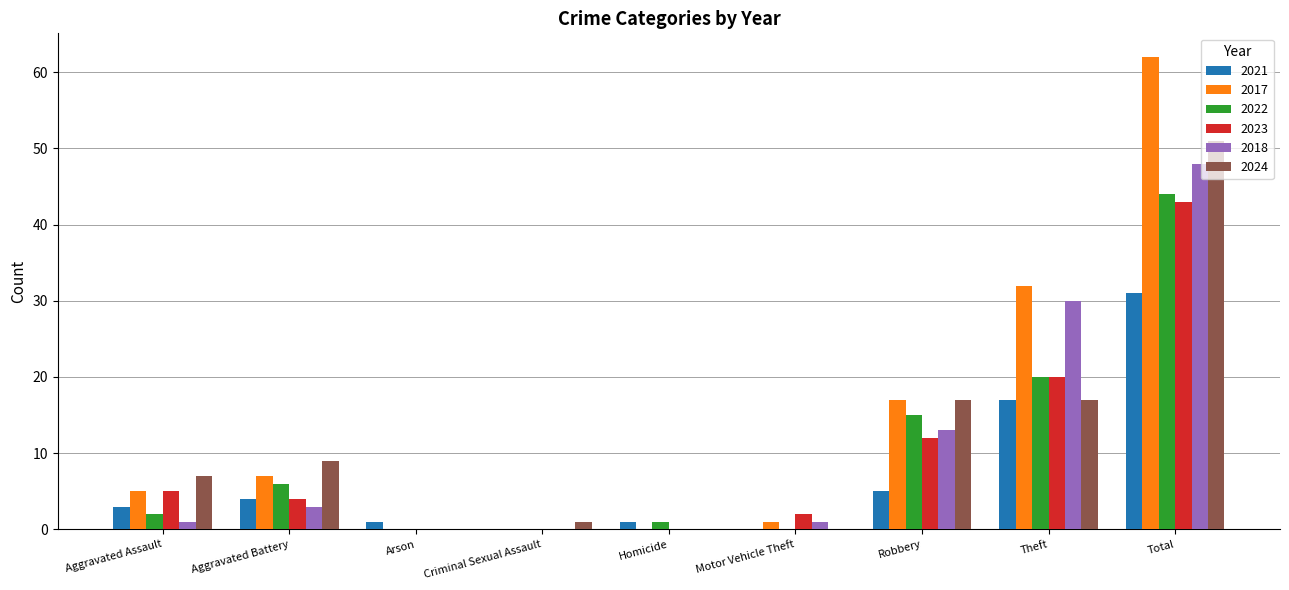

True or false: 2018 has a value of -18 at Arson.

False